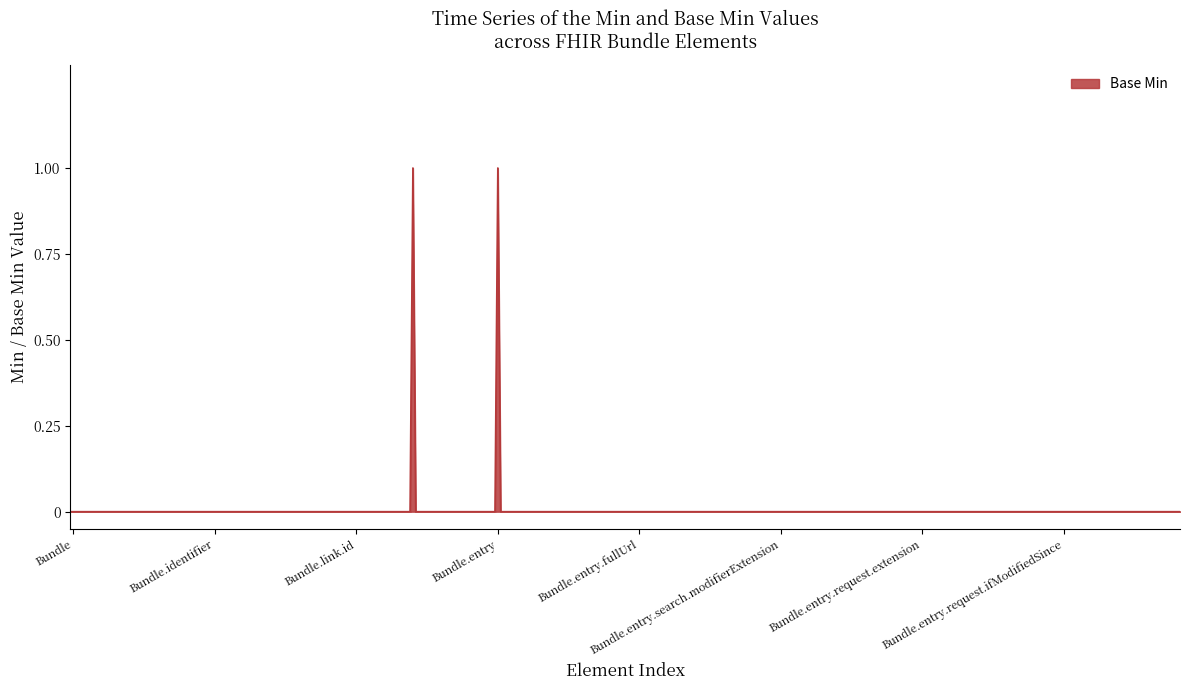

Does the chart have visible grid lines?

No